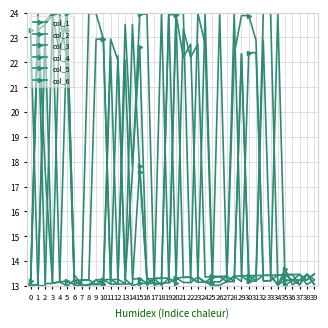

What is the value of the col_4 point at the 28th from the left?

13.2